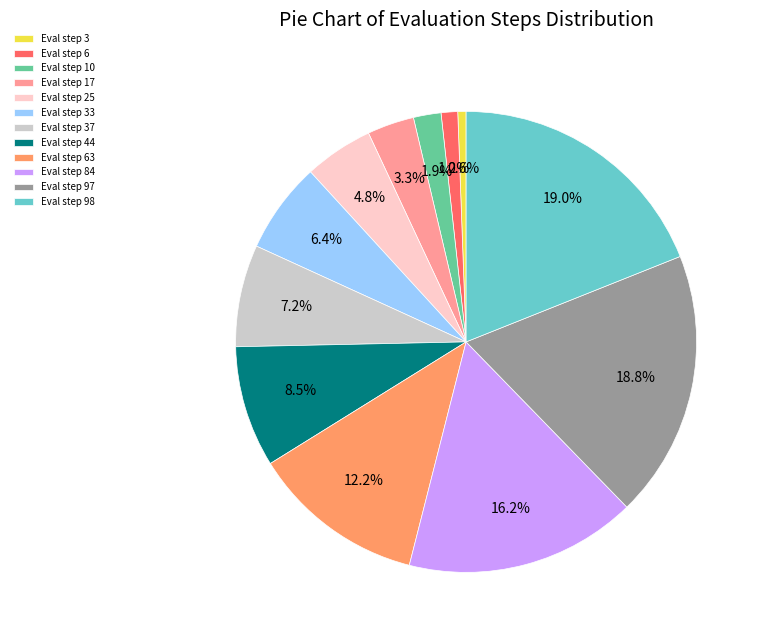

Which category has the smallest portion of the pie?

Eval step 3